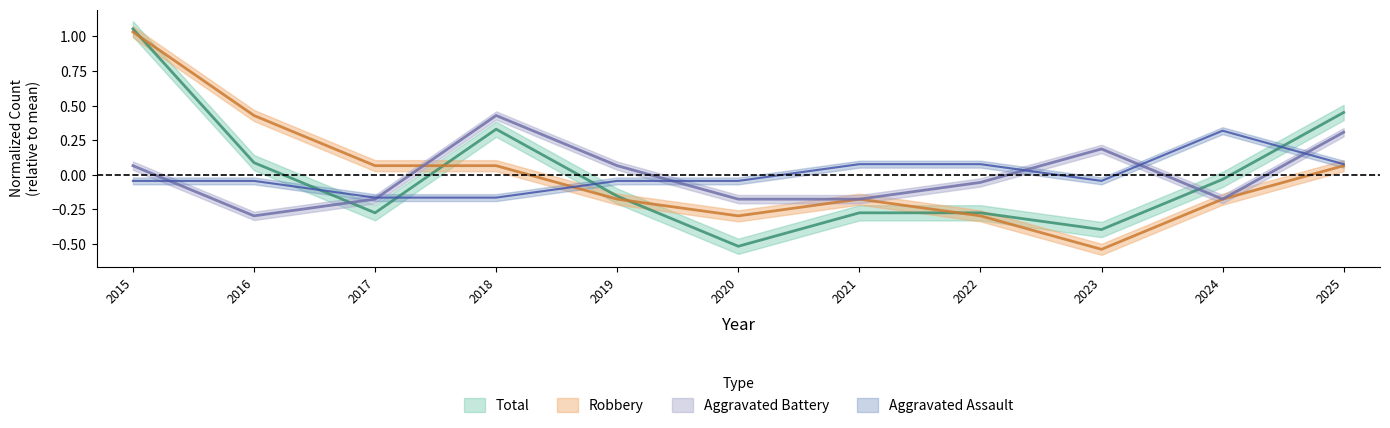

Between 2023 and 2024, which is larger?

2024